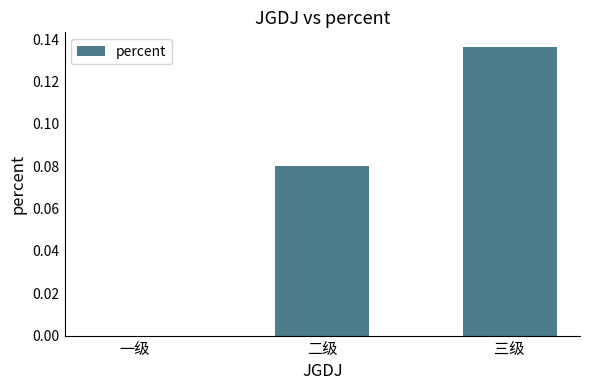

Are the bars horizontal?

No